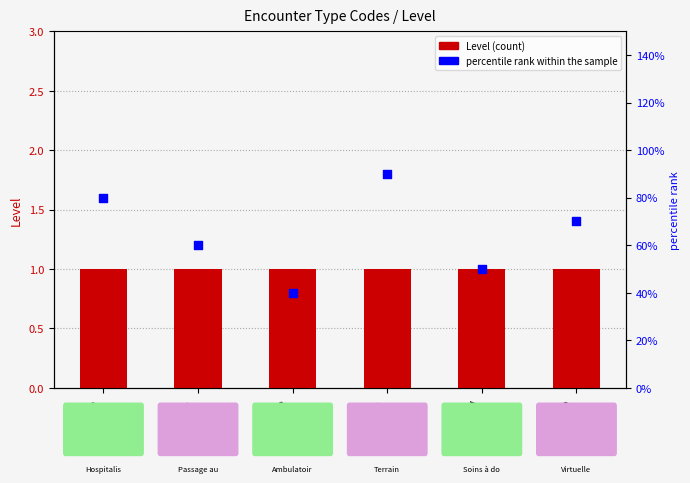

Is the value of Level at FLD greater than the value of percentile rank within the sample at IMP?

Yes